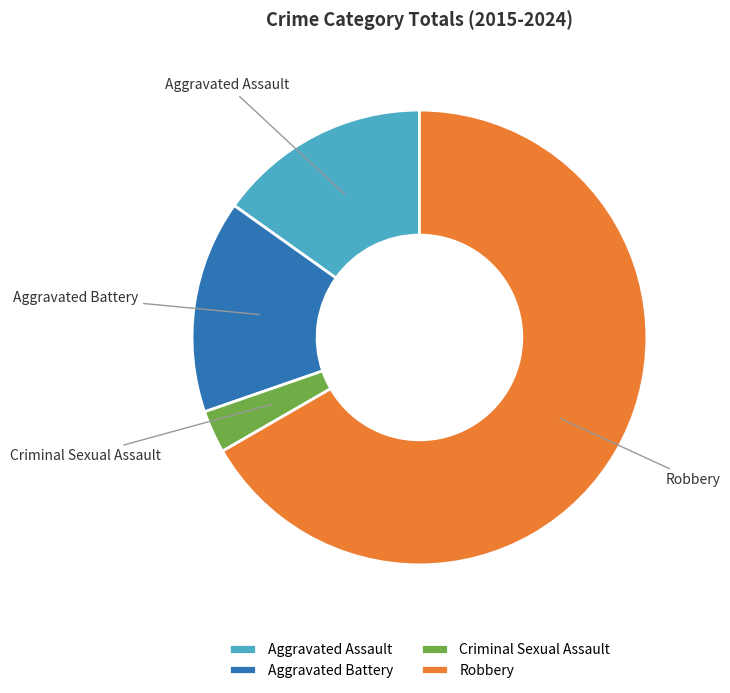

The Robbery slice represents 74% of the pie. True or false?

False